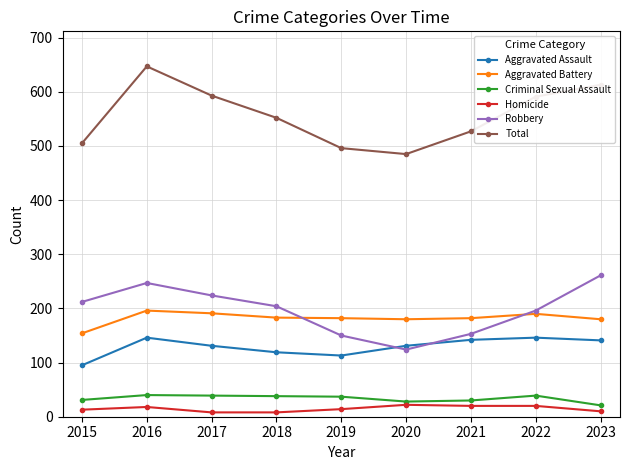

Is the value of Aggravated Battery at 2019 greater than the value of Criminal Sexual Assault at 2018?

Yes